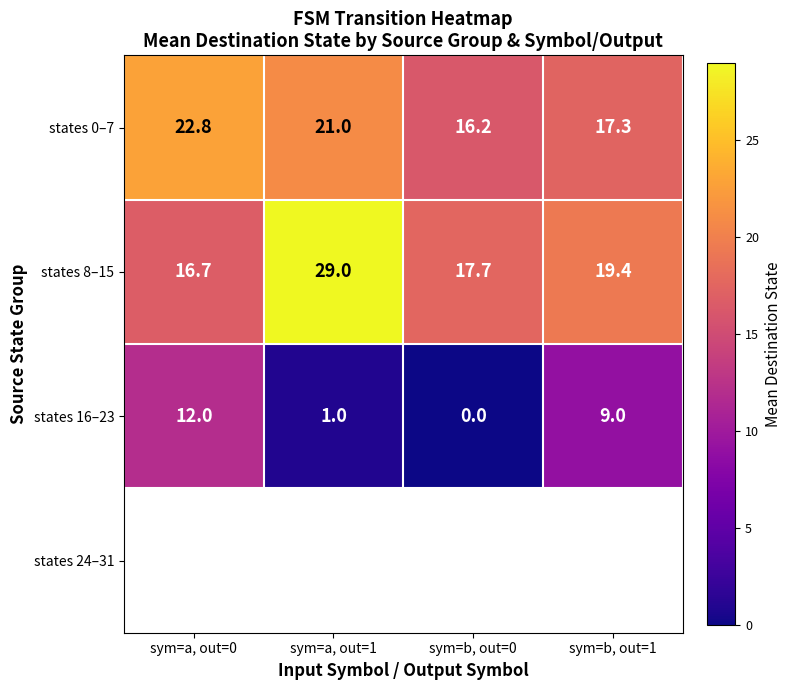

At how many categories does at least one series exceed 23?

1